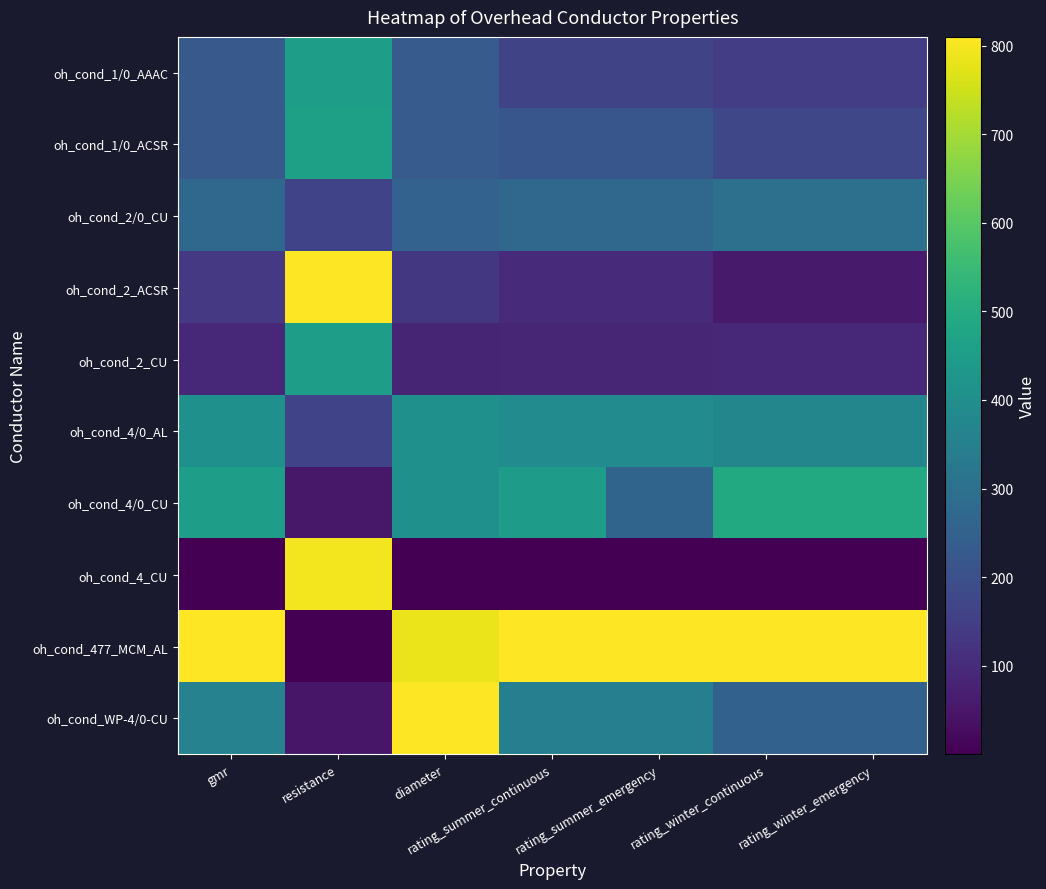

Which series has the widest spread of values?

oh_cond_477_MCM_AL